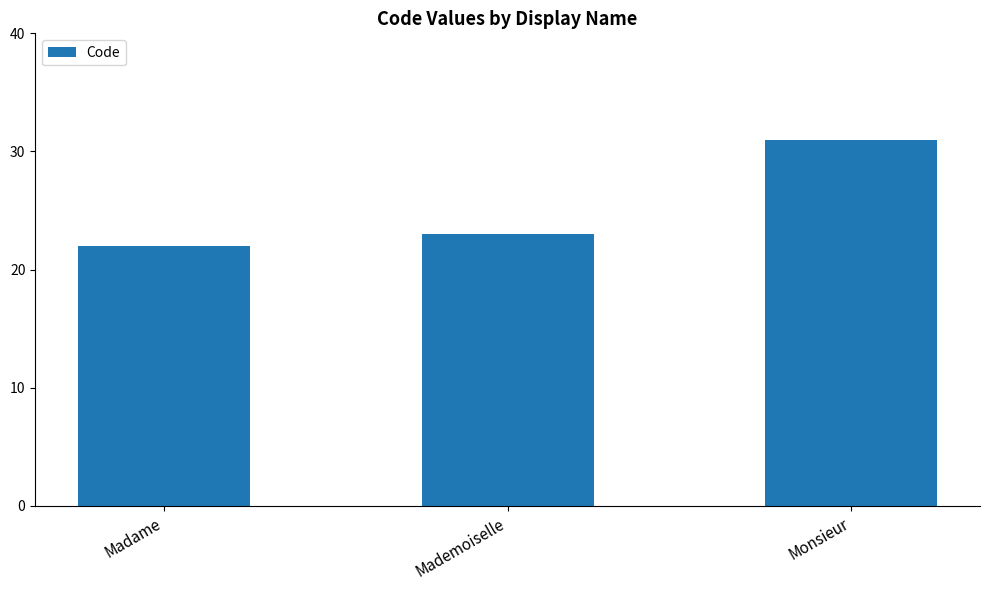

Which has a higher value, Mademoiselle or Monsieur?

Monsieur